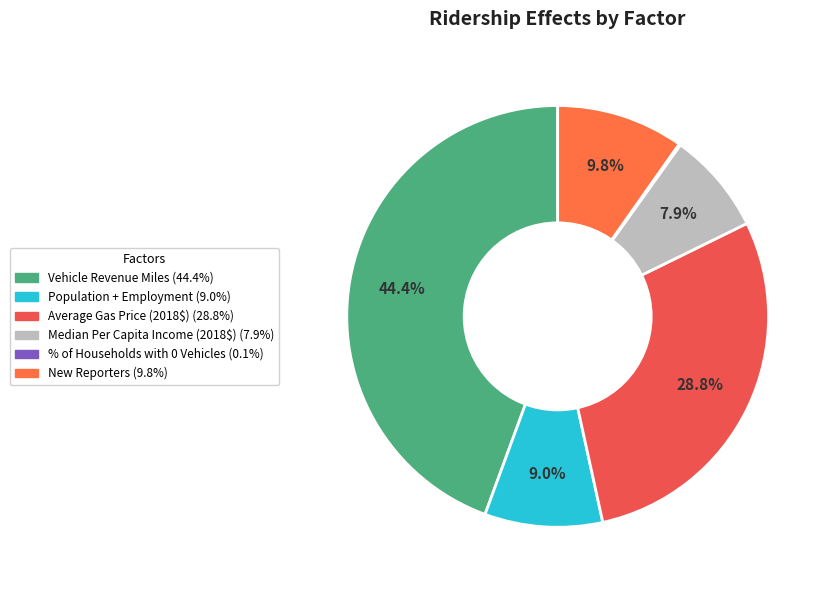

Rank the categories by value from highest to lowest.

Vehicle Revenue Miles, Average Gas Price (2018$), New Reporters, Population + Employment, Median Per Capita Income (2018$), % of Households with 0 Vehicles